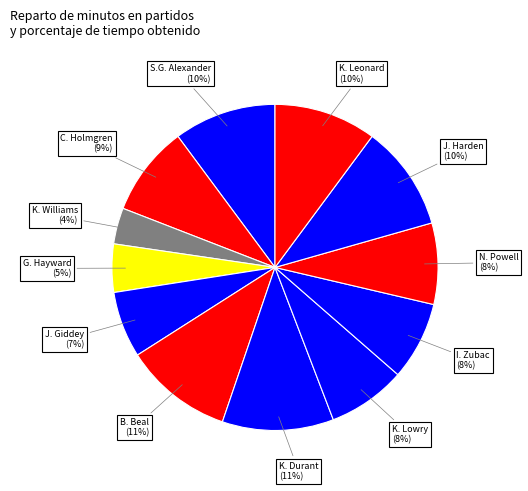

Which category has the smallest portion of the pie?

K. Williams